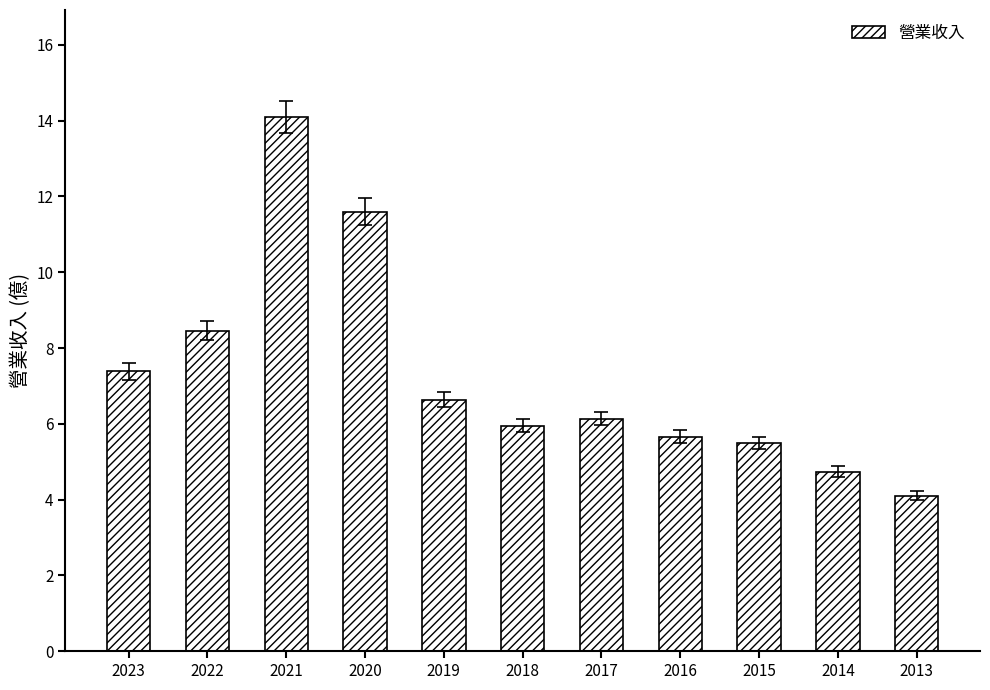

How many data points does each series have?

11